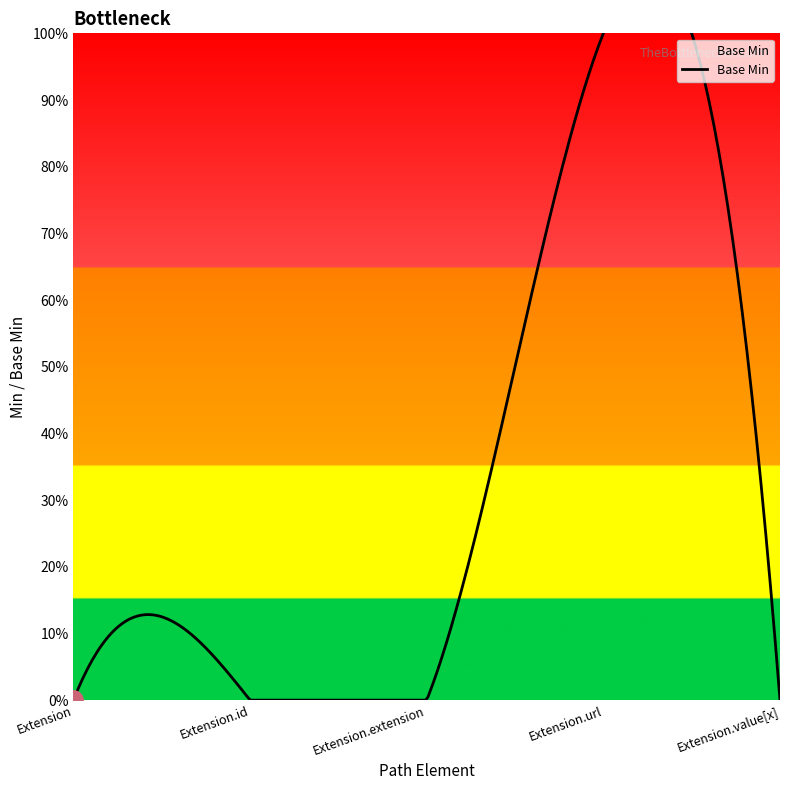

Which label corresponds to the smallest value in the chart?

Extension